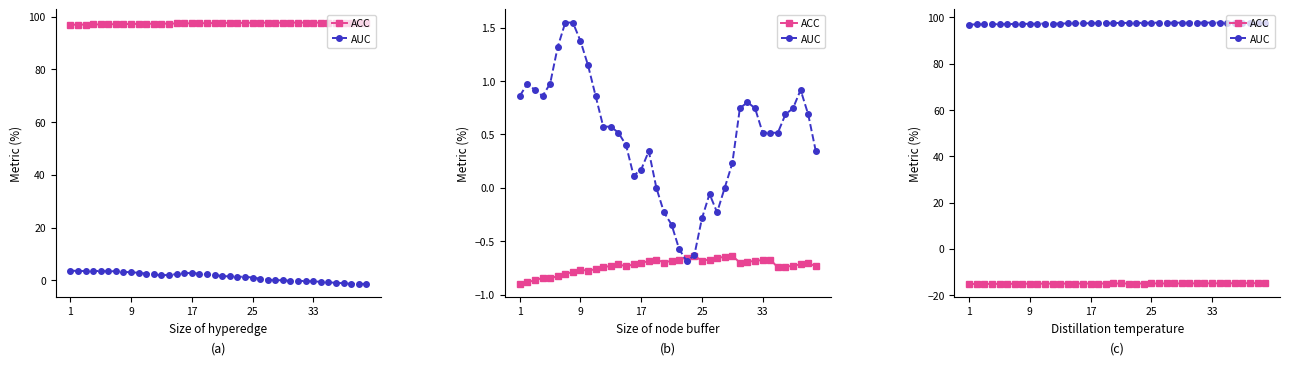

Where is AUC nearest to the value 97?

9